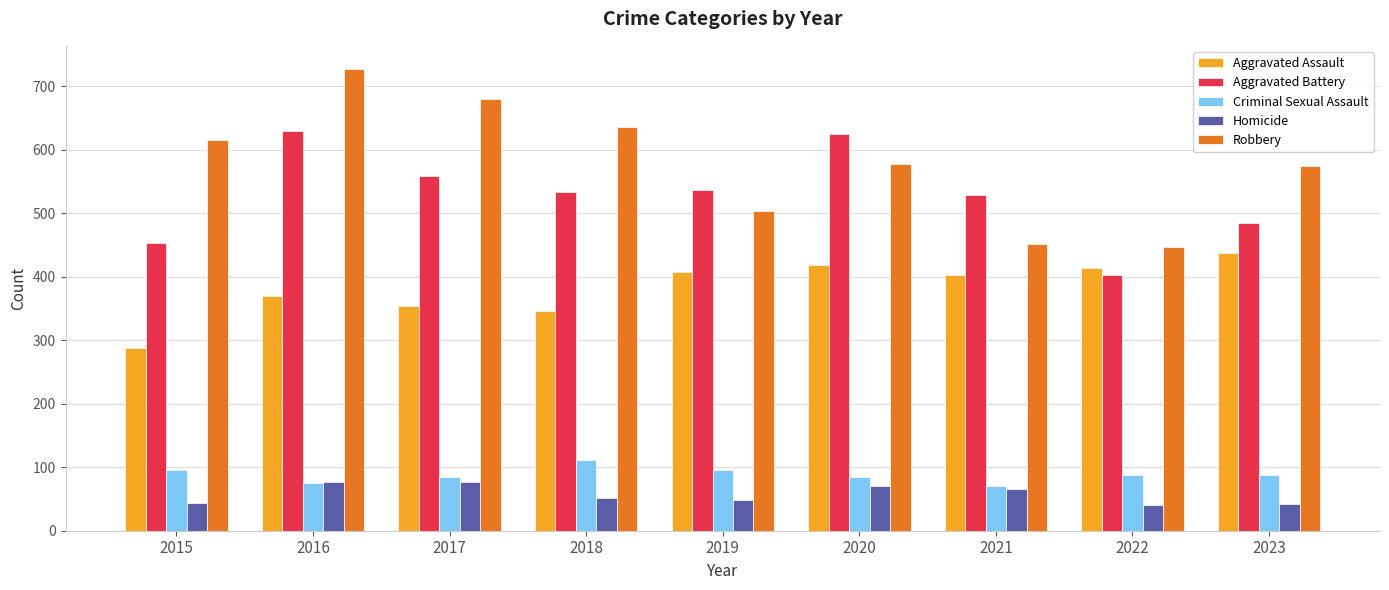

Which series has the widest spread of values?

Robbery